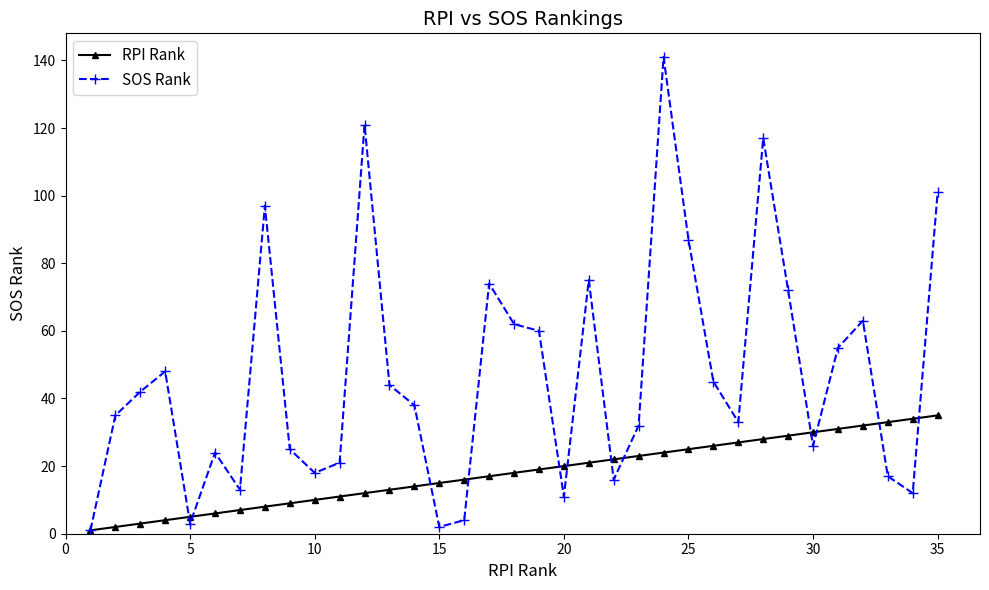

Which series ends up on top after the final intersection of RPI Rank and SOS Rank?

SOS Rank